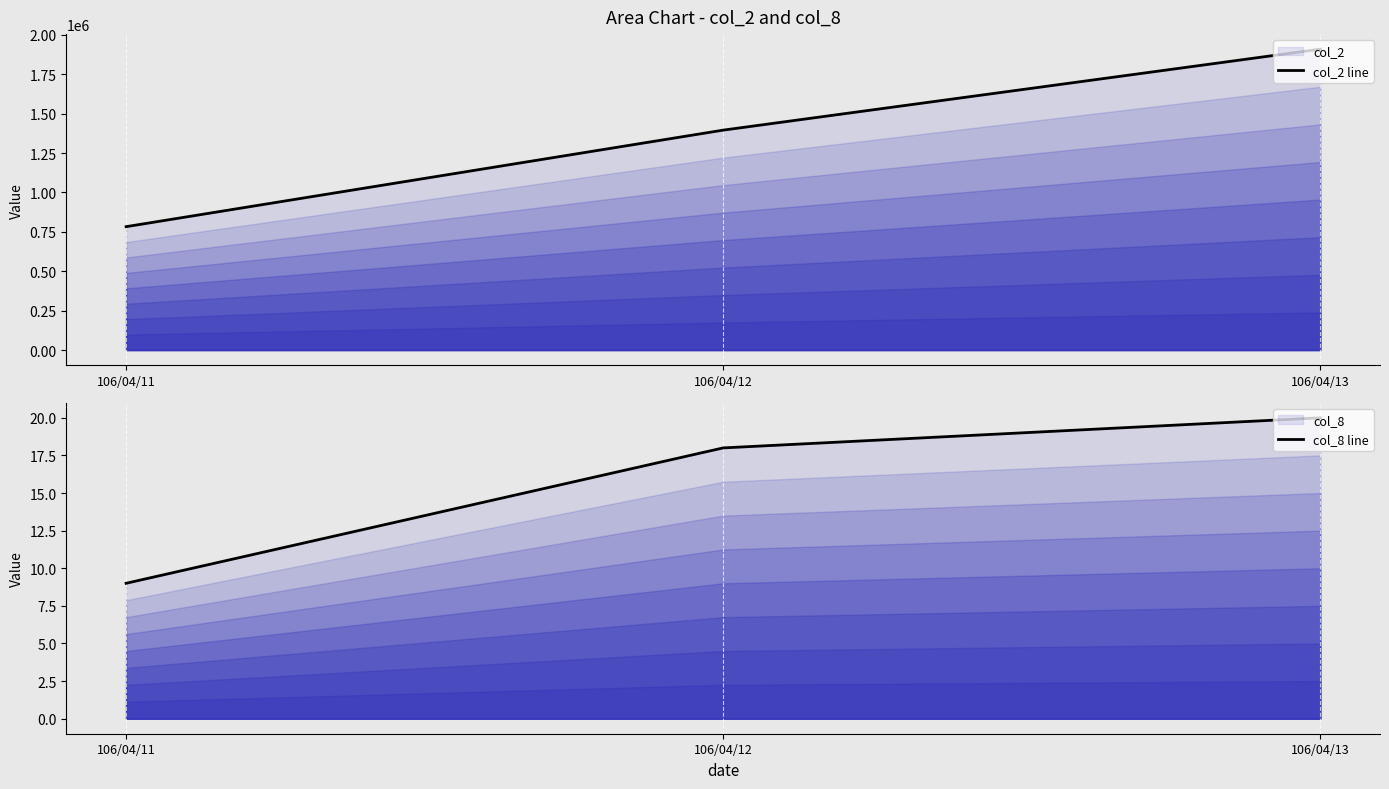

Count the number of categories in the chart.

3